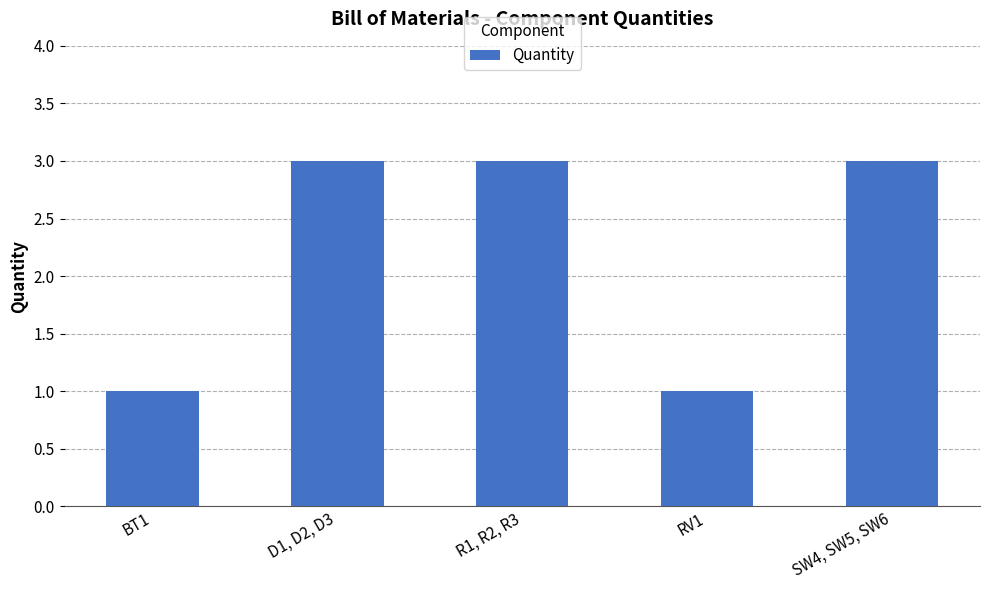

What is the change in value from BT1 to D1, D2, D3?

+2